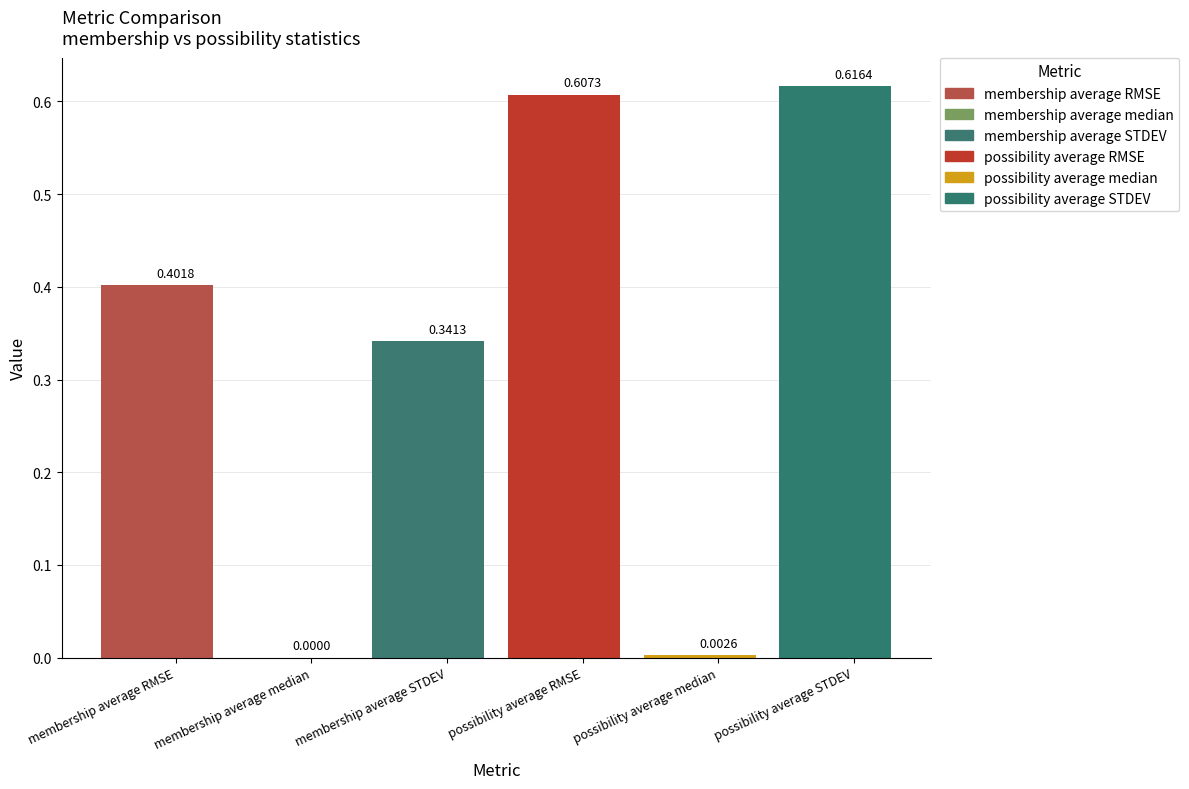

True or false: the data shows 0.0 at possibility average median.

True